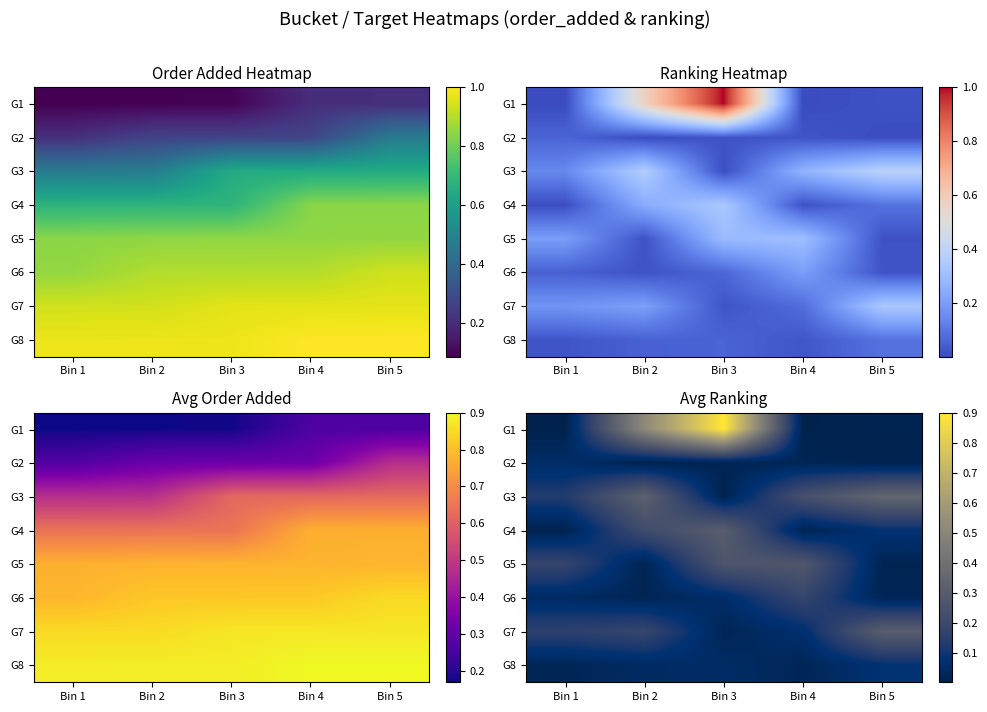

Is it true that G5 equals 0.0 at Bin 2?

True